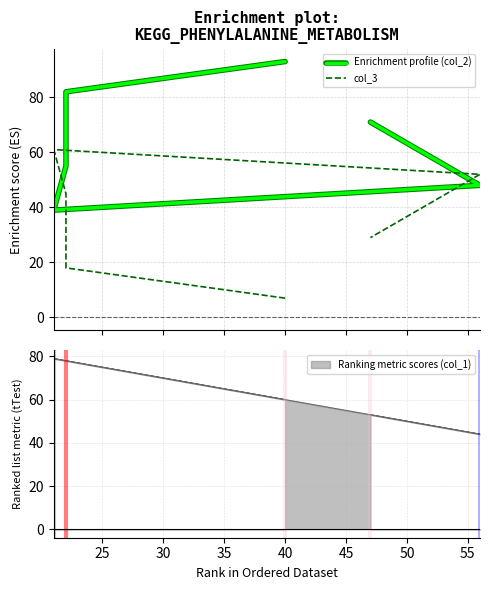

Does the chart display data point markers on the line(s)?

No